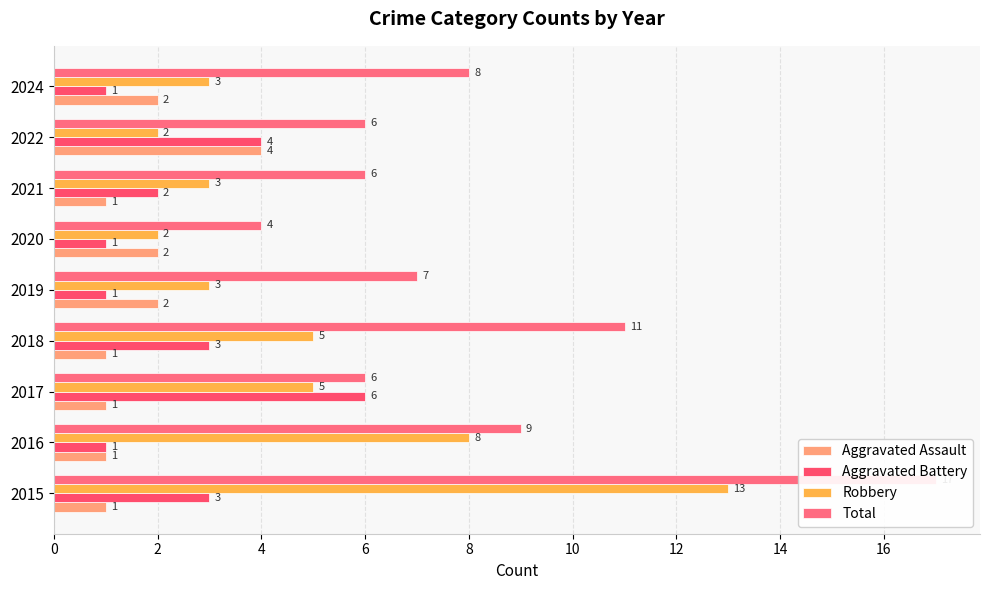

Reading left to right, list all the values displayed in this chart.

Aggravated Assault: 1	1	1	1	2	2	1	4	2
Aggravated Battery: 3	1	6	3	1	1	2	4	1
Robbery: 13	8	5	5	3	2	3	2	3
Total: 17	9	6	11	7	4	6	6	8